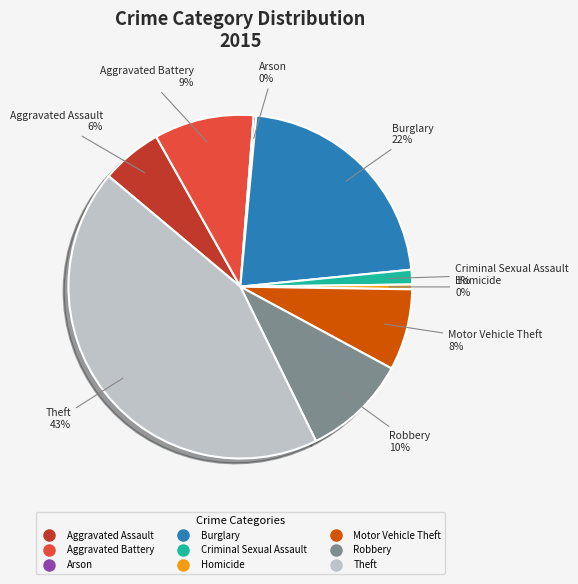

To the nearest percent, what percentage of the pie is Aggravated Battery?

9%